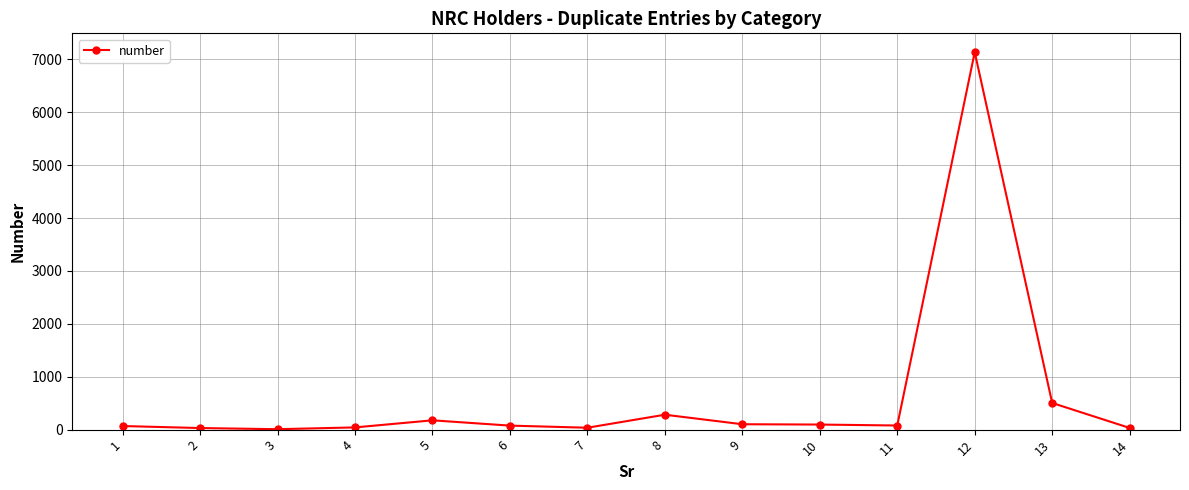

How many distinct data groups are displayed?

1